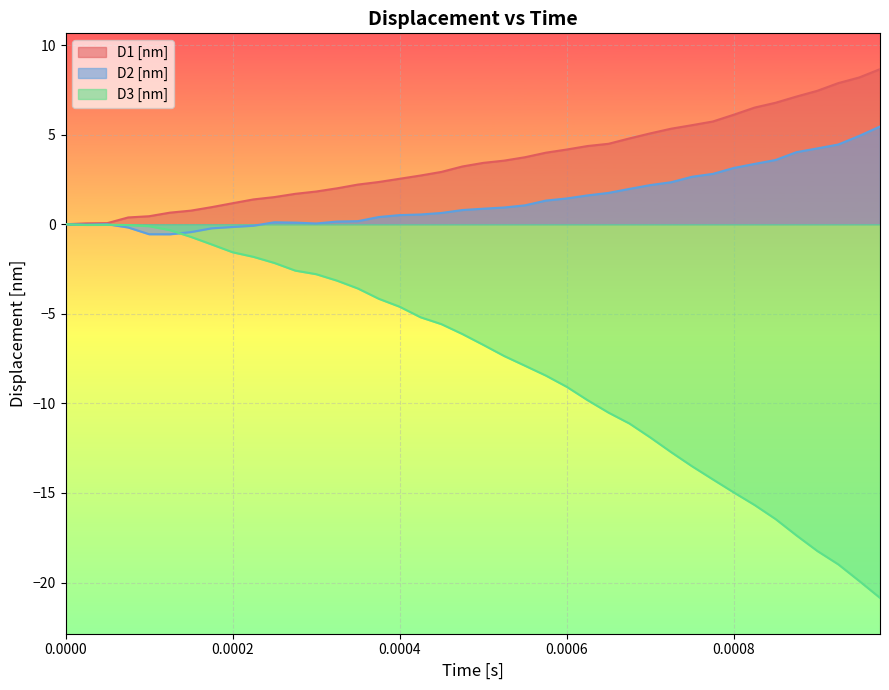

Which series has the widest spread of values?

D3 [nm]